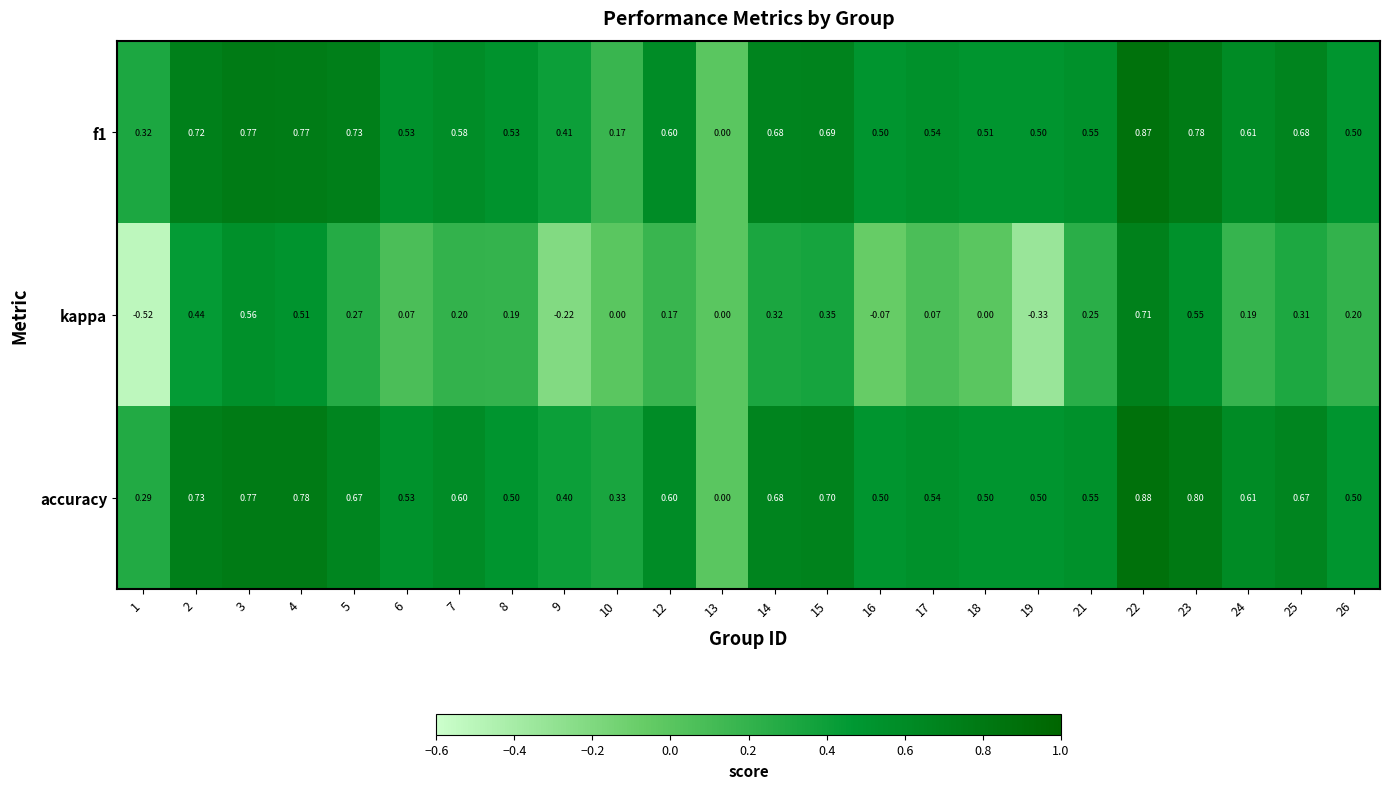

Which series changed the most between 6 and 8?

kappa